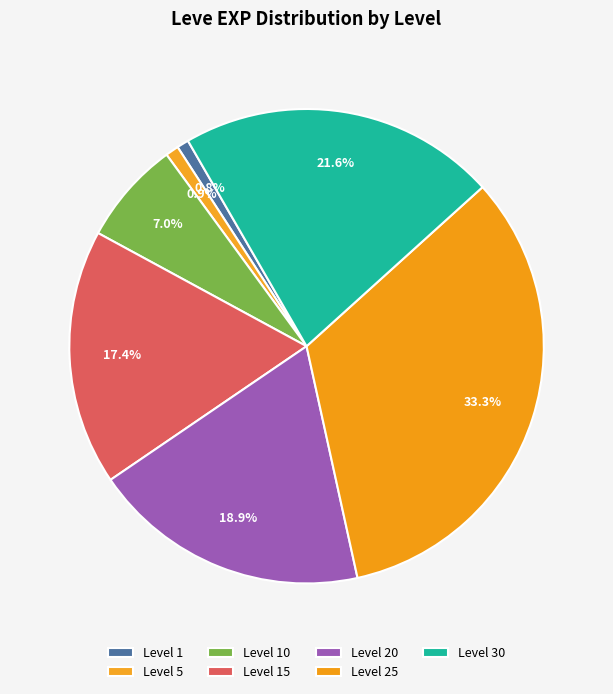

Count the number of slices in the pie.

7